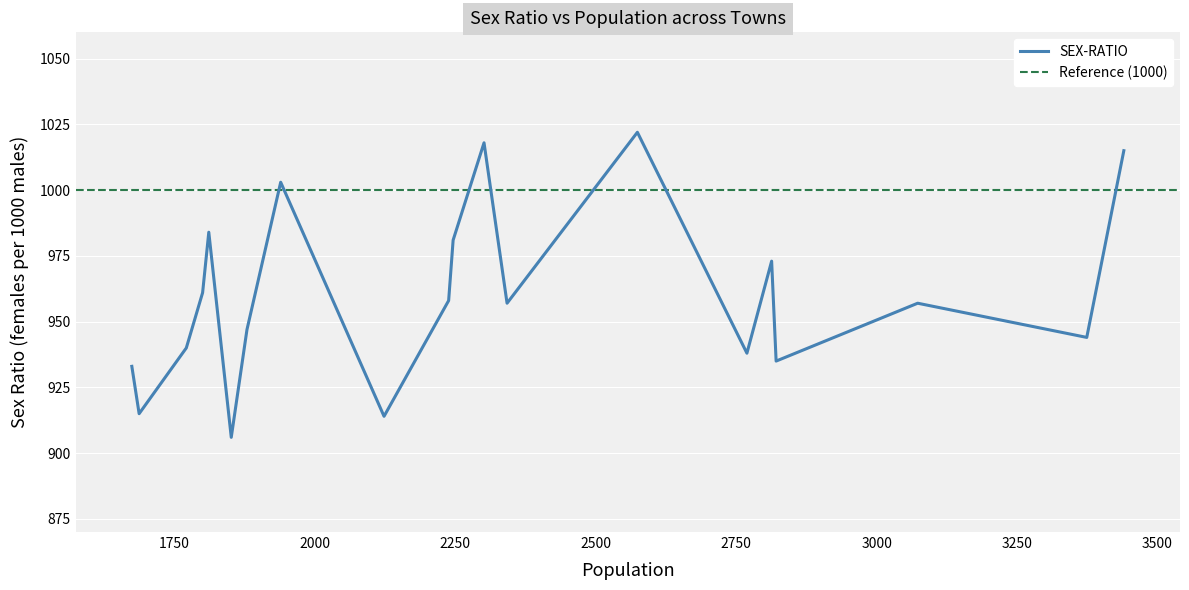

Rank the categories by value from lowest to highest.

1851, 2123, 1687, 1674, 2821, 2769, 1771, 3374, 1879, 3073, 2342, 2238, 1800, 2813, 2246, 1811, 1939, 3440, 2301, 2574